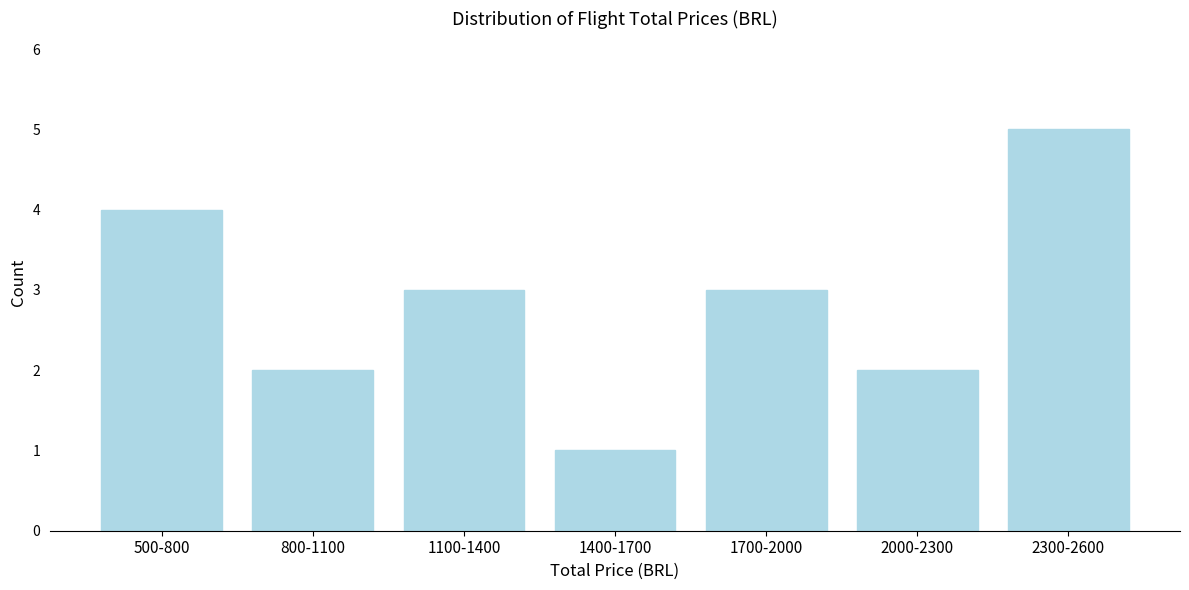

Reading left to right, transcribe all the data shown in this chart.

4	2	3	1	3	2	5